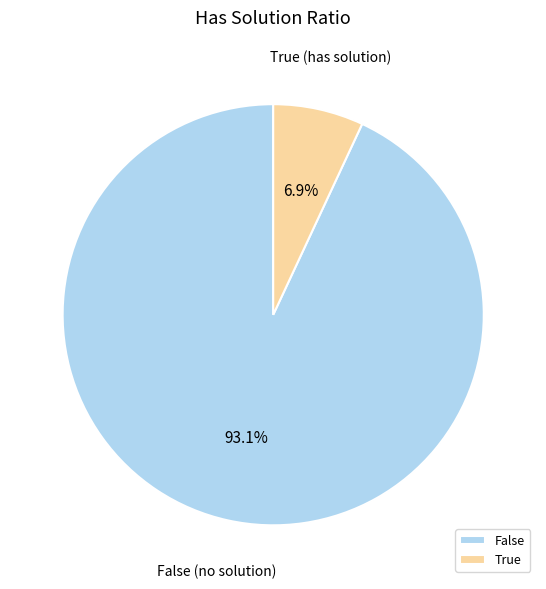

Count the number of slices in the pie.

2